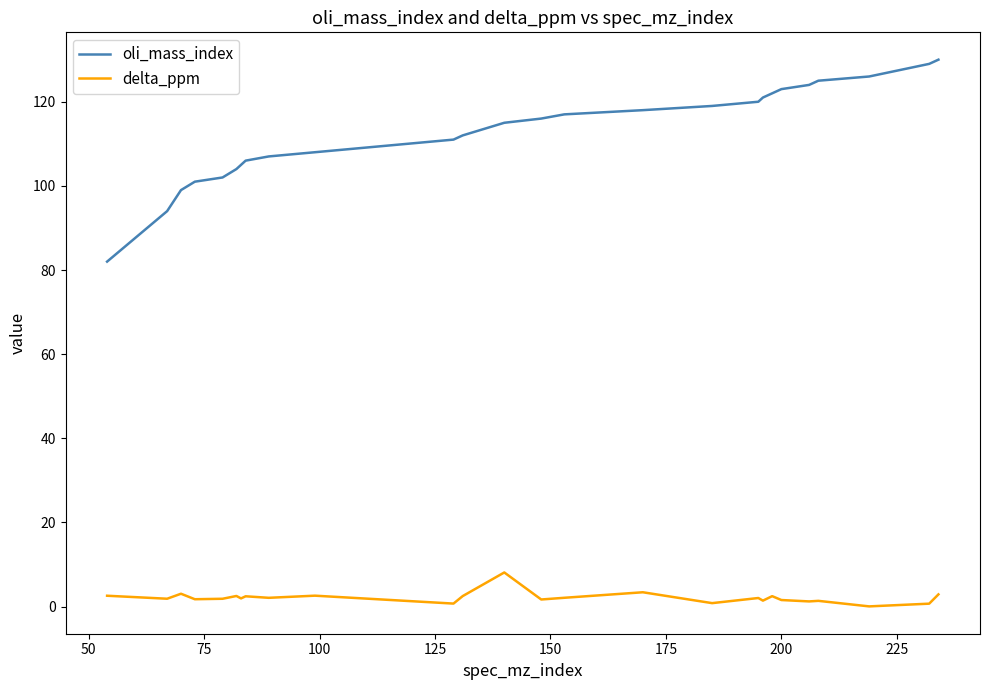

What is the difference between the maximum and minimum values in the oli_mass_index series?

48.0